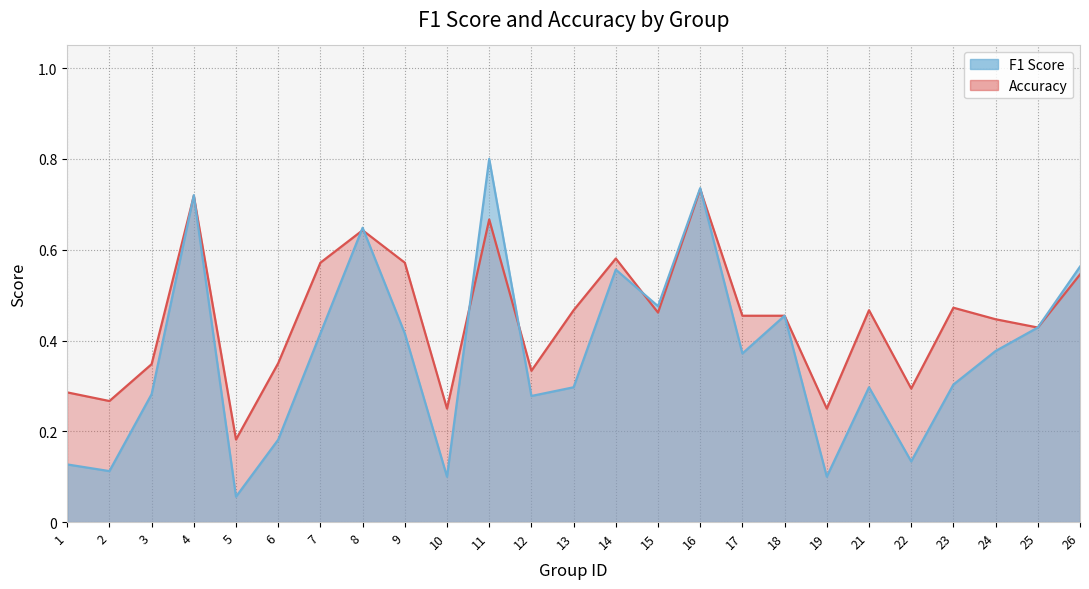

Rank the categories by Accuracy value from lowest to highest.

5, 10, 19, 2, 1, 22, 12, 3, 6, 25, 24, 17, 18, 15, 13, 21, 23, 26, 7, 9, 14, 8, 11, 4, 16